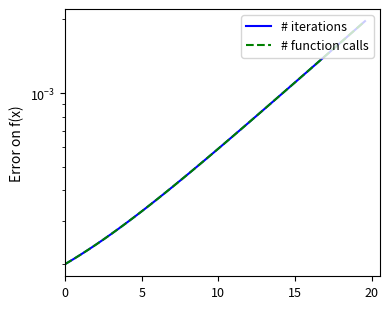

What are all the series names shown in the legend?

# iterations, # function calls